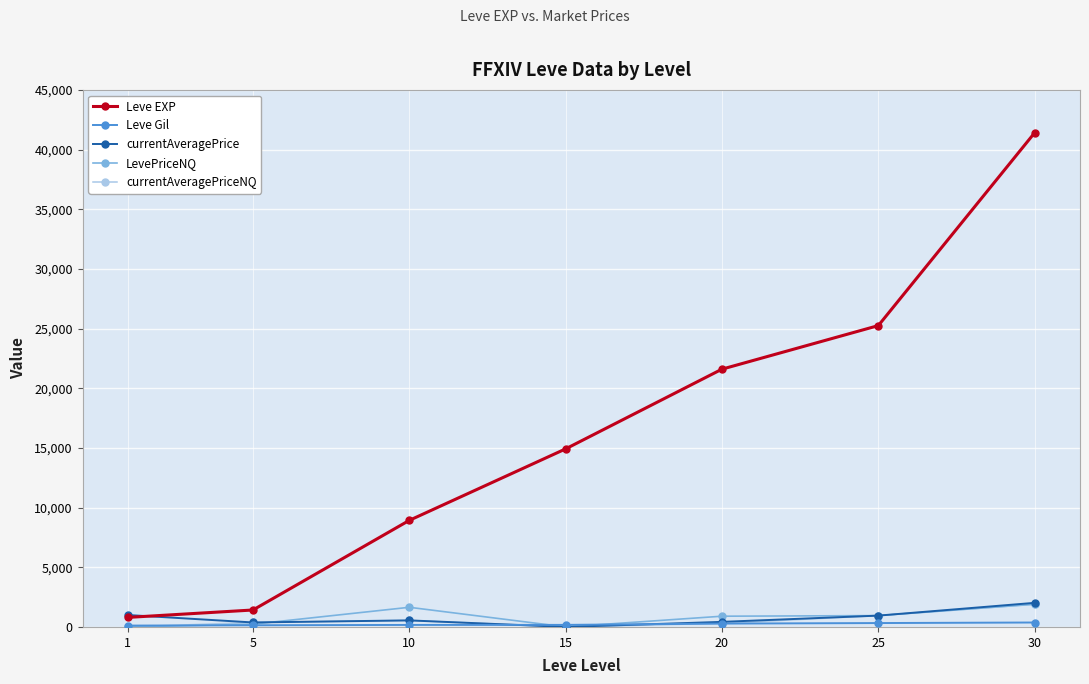

Which series has the largest total across all categories?

Leve EXP